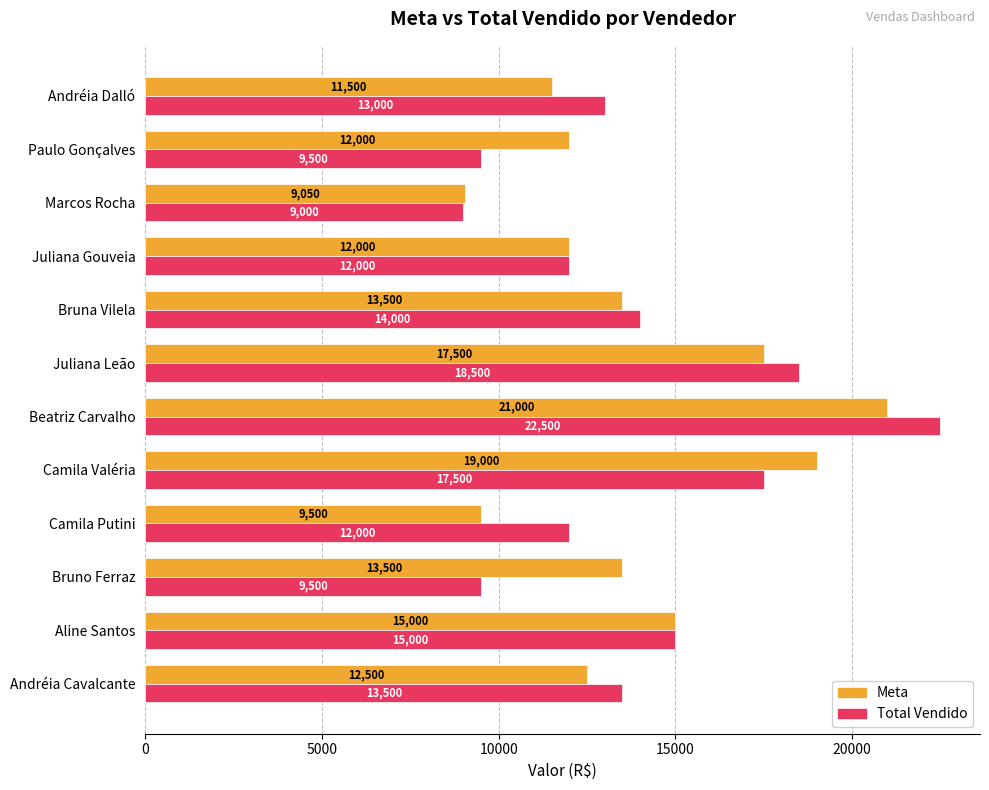

Between Camila Valéria and Paulo Gonçalves, which series saw the biggest shift?

Total Vendido